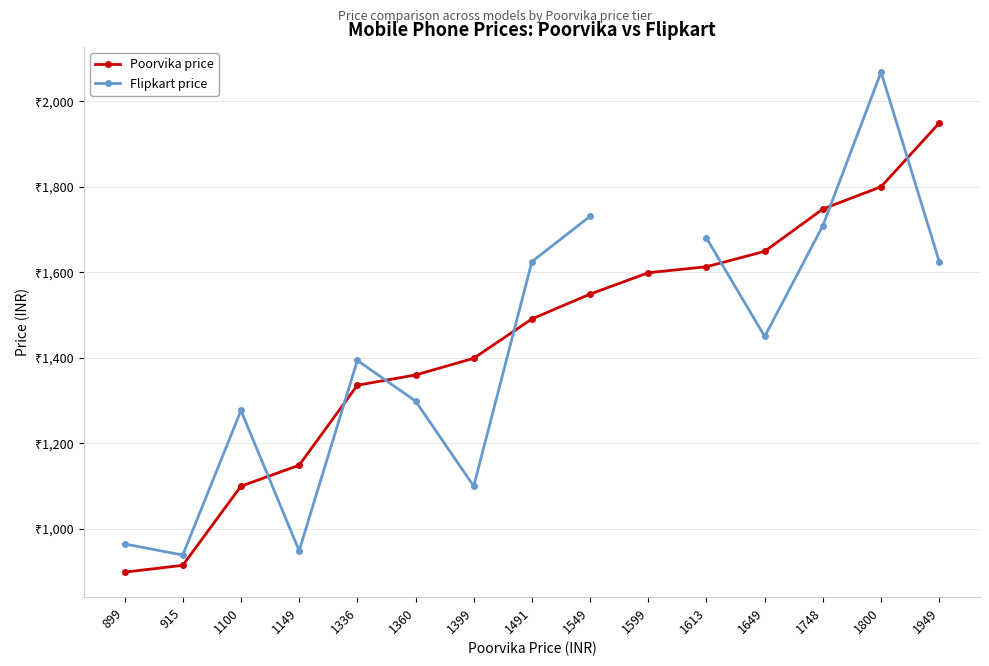

What is the difference between the second highest and second lowest values in the Poorvika price series?

885.0